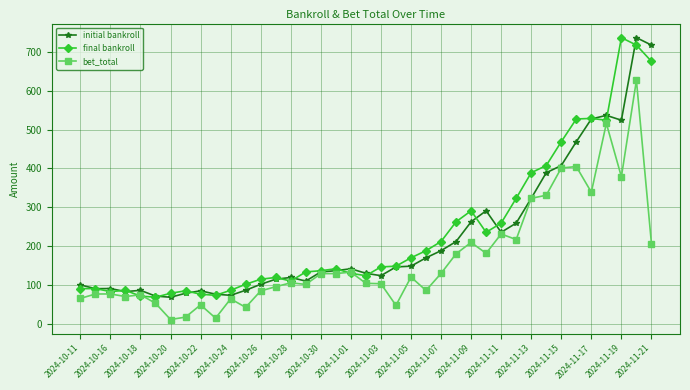

What is the difference between the maximum and minimum values in the initial bankroll series?

668.0